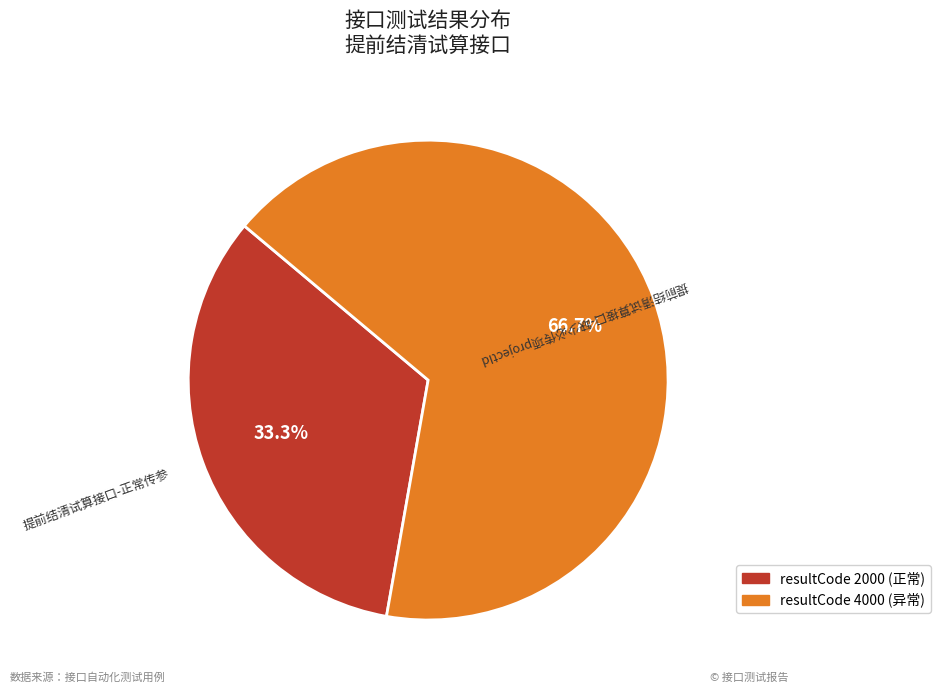

Is there any slice that represents more than half of the pie?

Yes